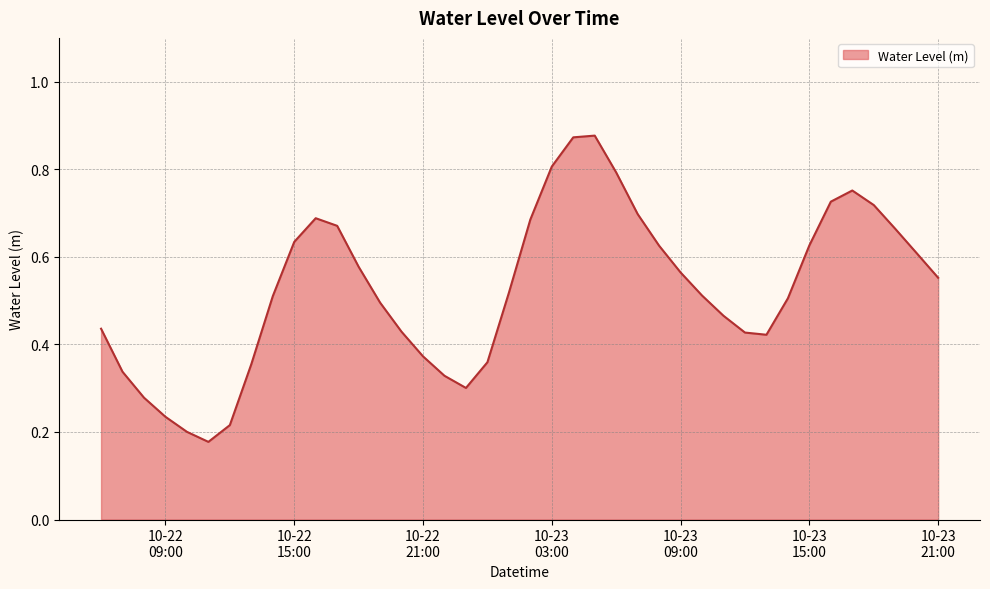

Does the chart display data point markers on the line(s)?

No